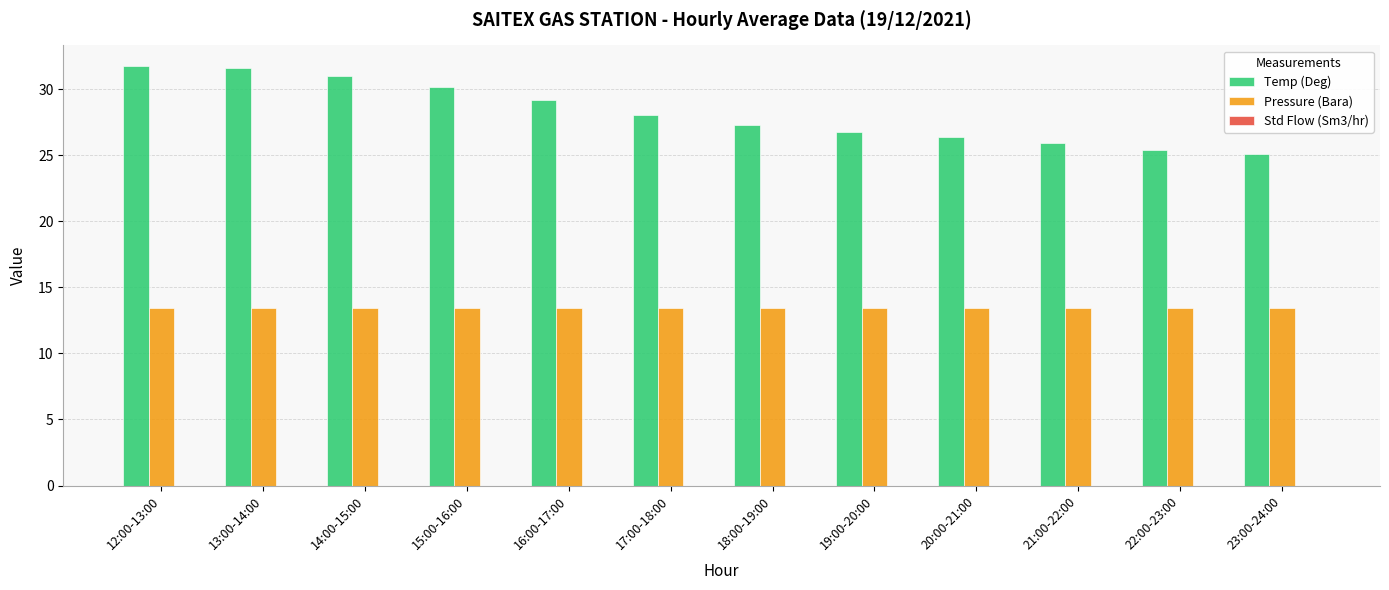

What is the maximum value shown in the chart?

31.7